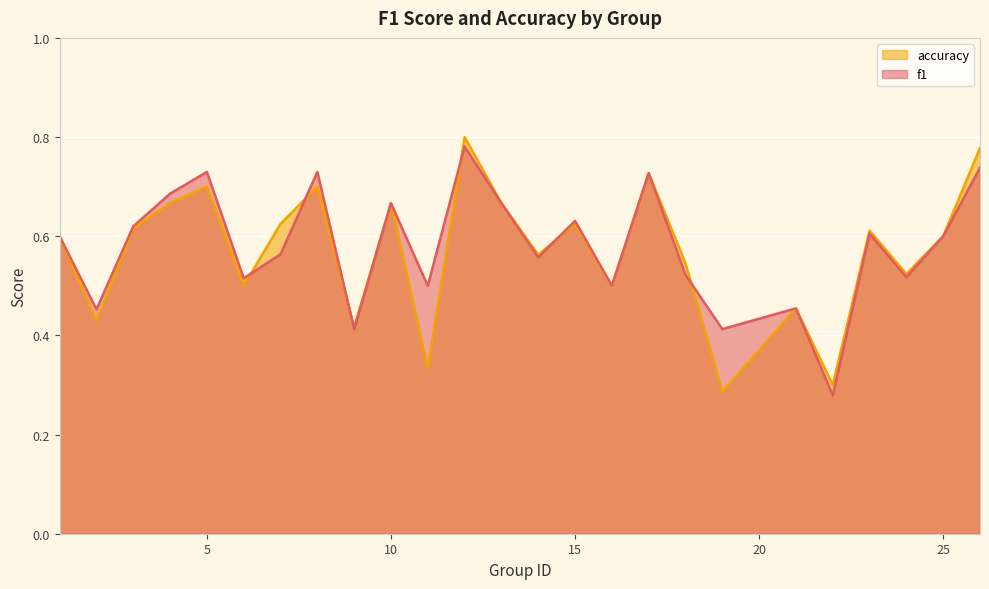

How many times do accuracy and f1 cross each other?

6